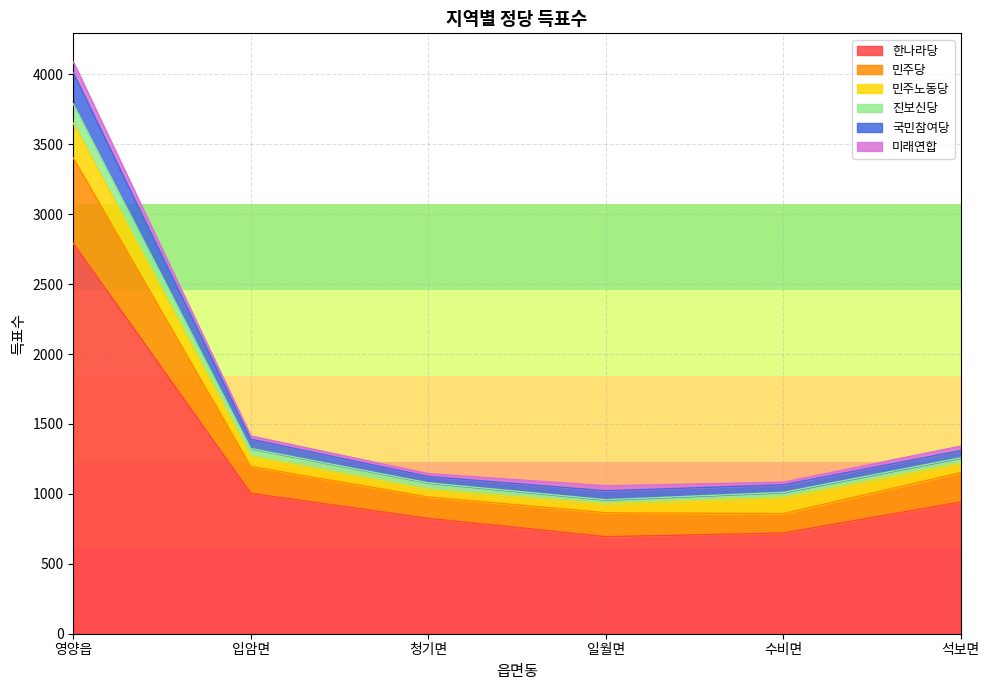

The 한나라당 series shows 694 at 일월면. True or false?

True